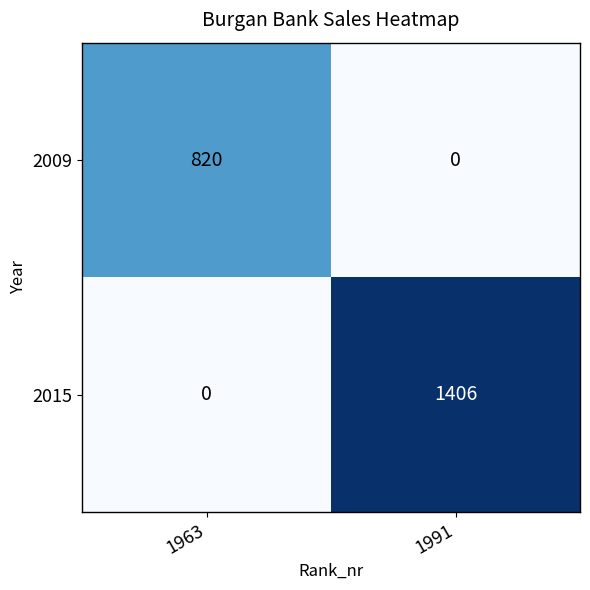

Reading left to right, transcribe all the data shown in this chart.

2009: 820	0
2015: 0	1406